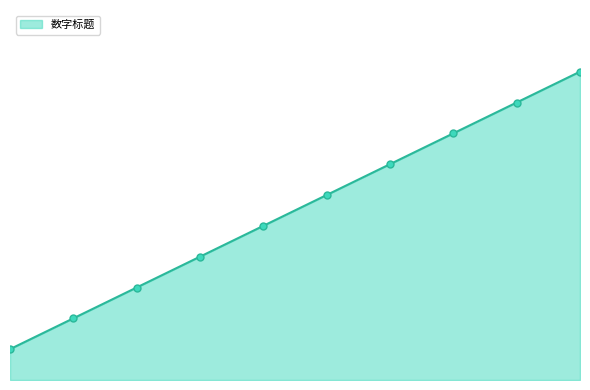

Rank the categories by value from lowest to highest.

2020-01-01, 2020-01-02, 2020-01-03, 2020-01-04, 2020-01-05, 2020-01-06, 2020-01-07, 2020-01-08, 2020-01-09, 2020-01-10